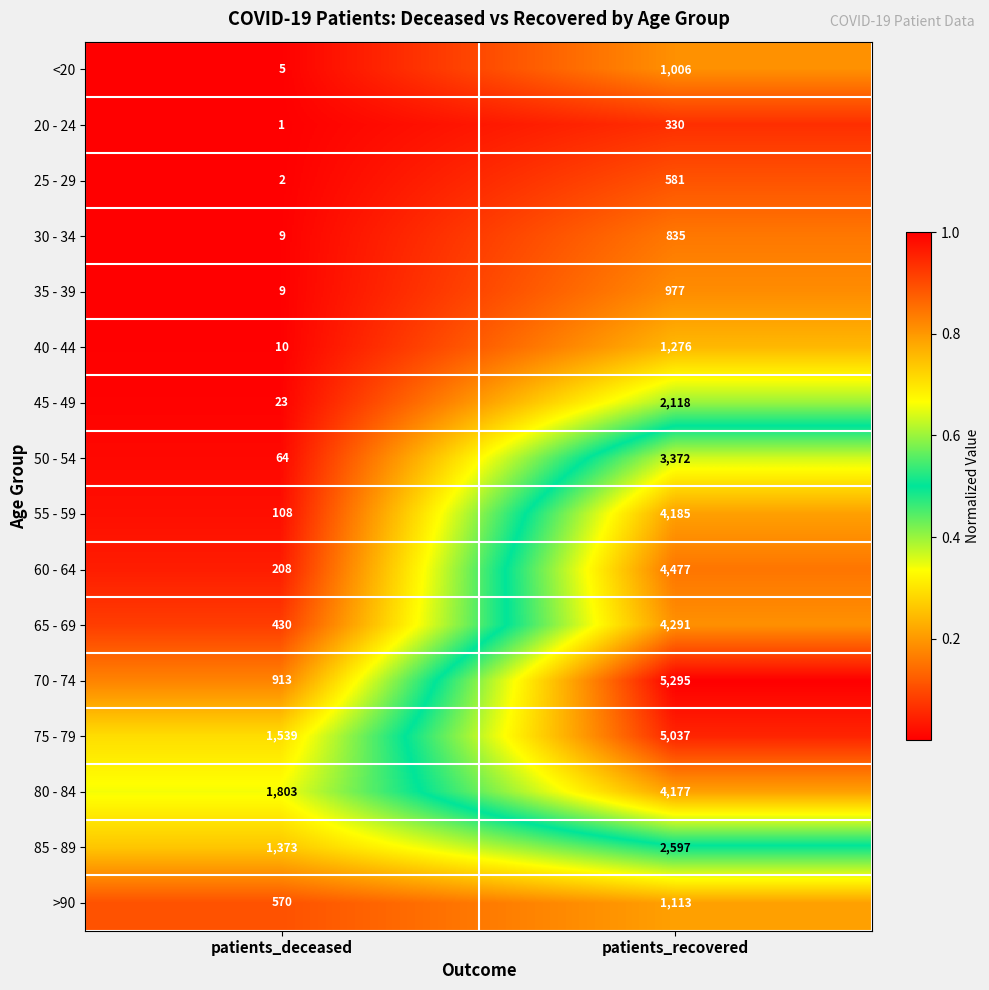

What is the highest value of the 75 - 79 series?

5037